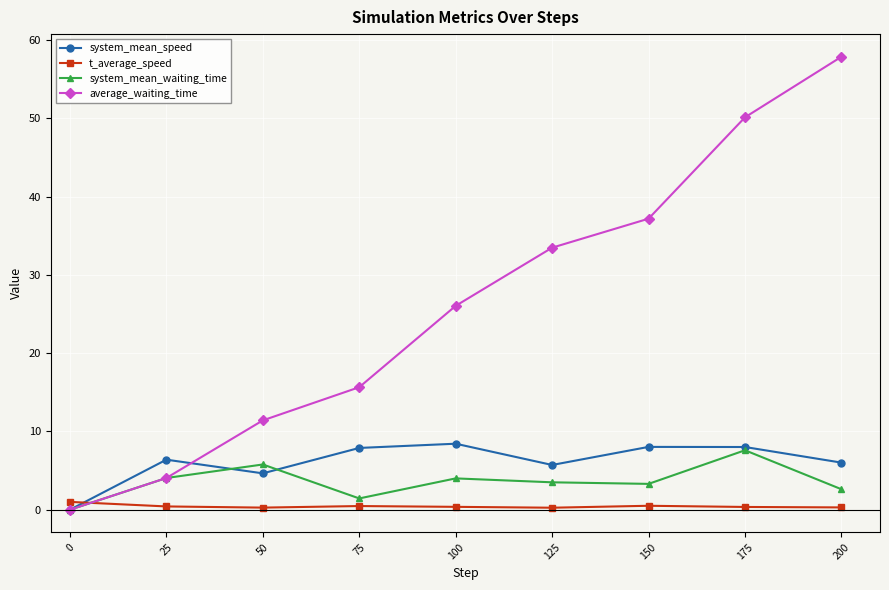

The value of system_mean_waiting_time at 0 is 4.3. True or false?

False